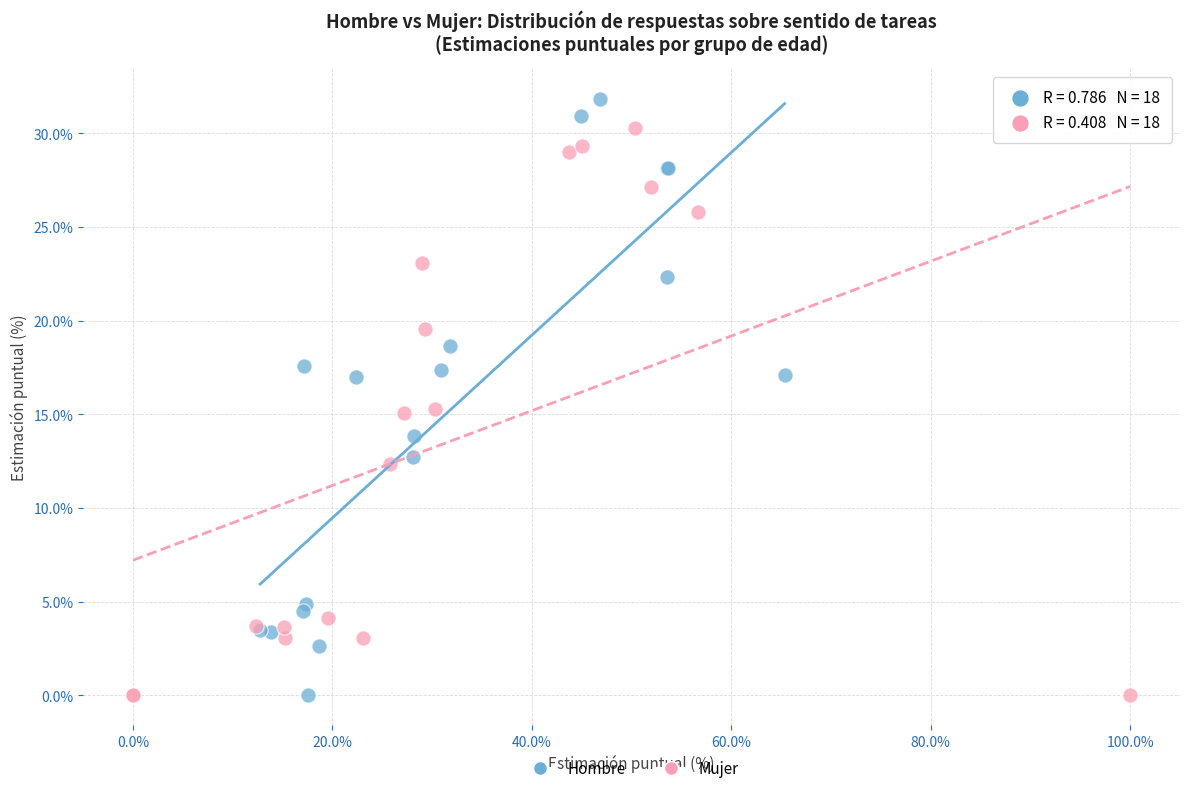

Which series has the widest spread of Y values?

Hombre